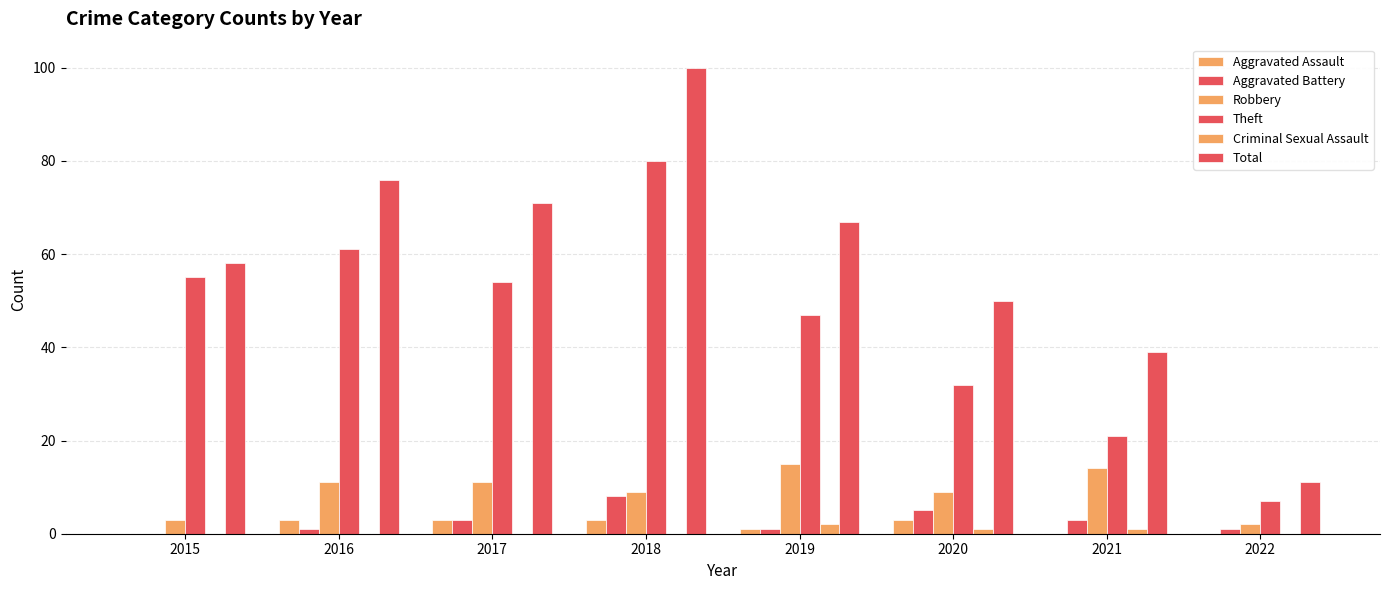

How many series are shown in this chart?

6